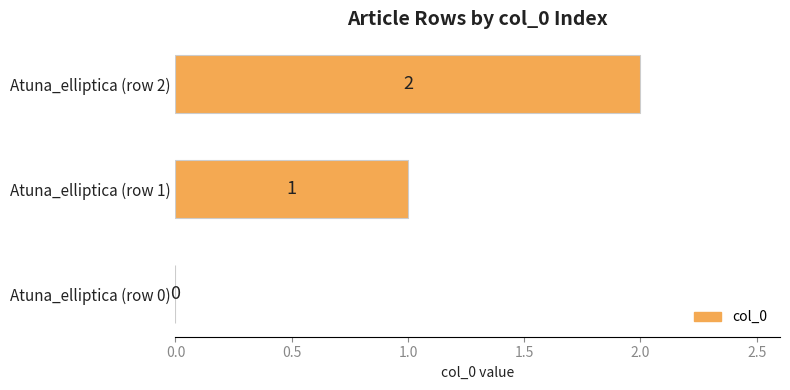

How many values are between 0 and 2?

3